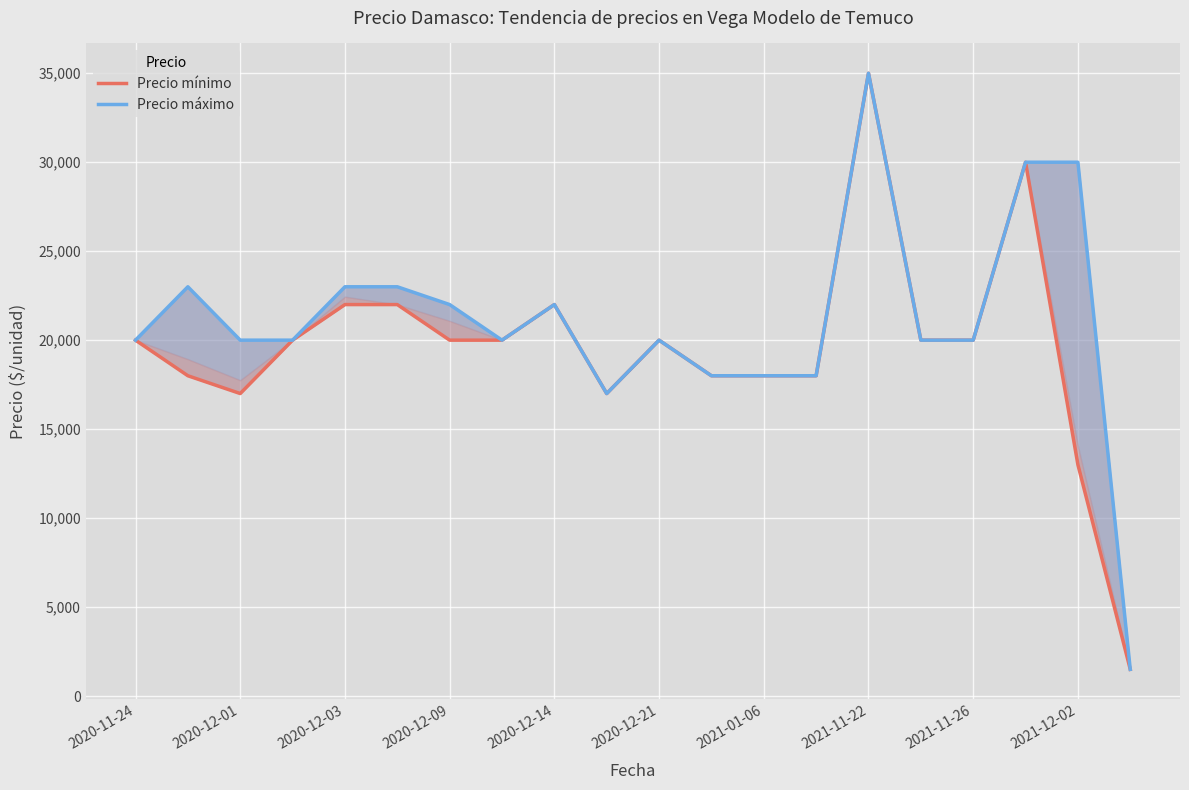

What is the total value across all series at 2021-01-06?

36000